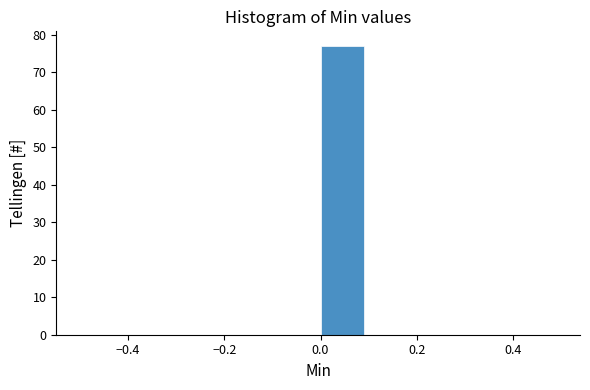

What is the height of the bar covering 0.0 to 0.1 on the x-axis? The values are not printed on the chart, so give them approximately, as read against the axis.

77